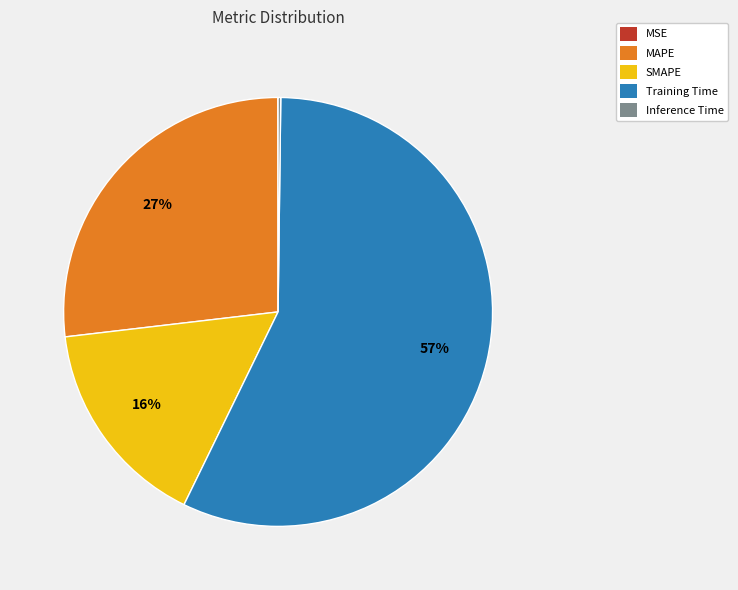

Combined, do MAPE and SMAPE account for over 50%?

No